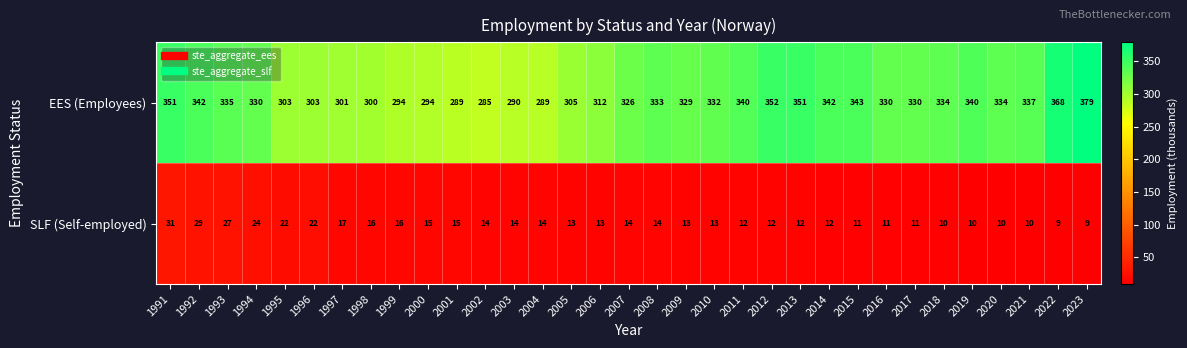

What is the smallest value displayed?

9